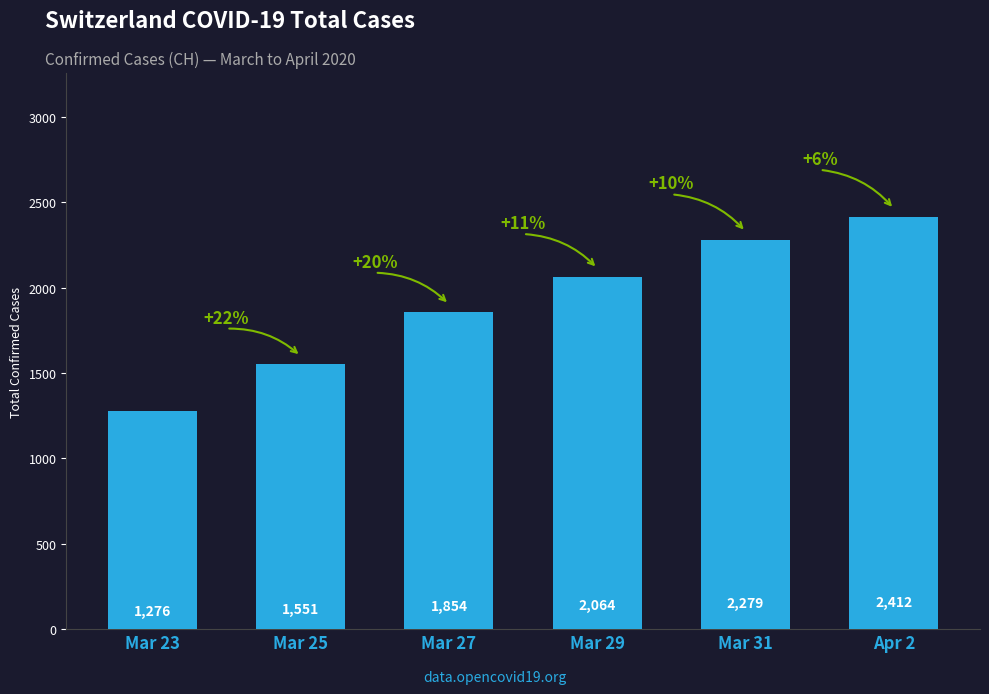

What is the difference between the maximum and minimum values?

1136